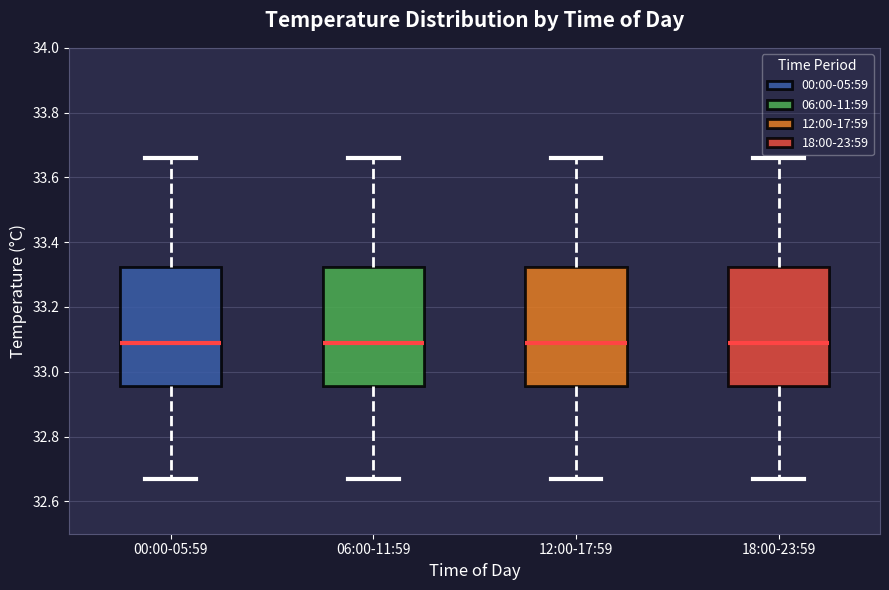

Where is the upper edge of the box for 00:00-05:59 on the y-axis? The values are not printed on the chart, so give them approximately, as read against the axis.

33.32